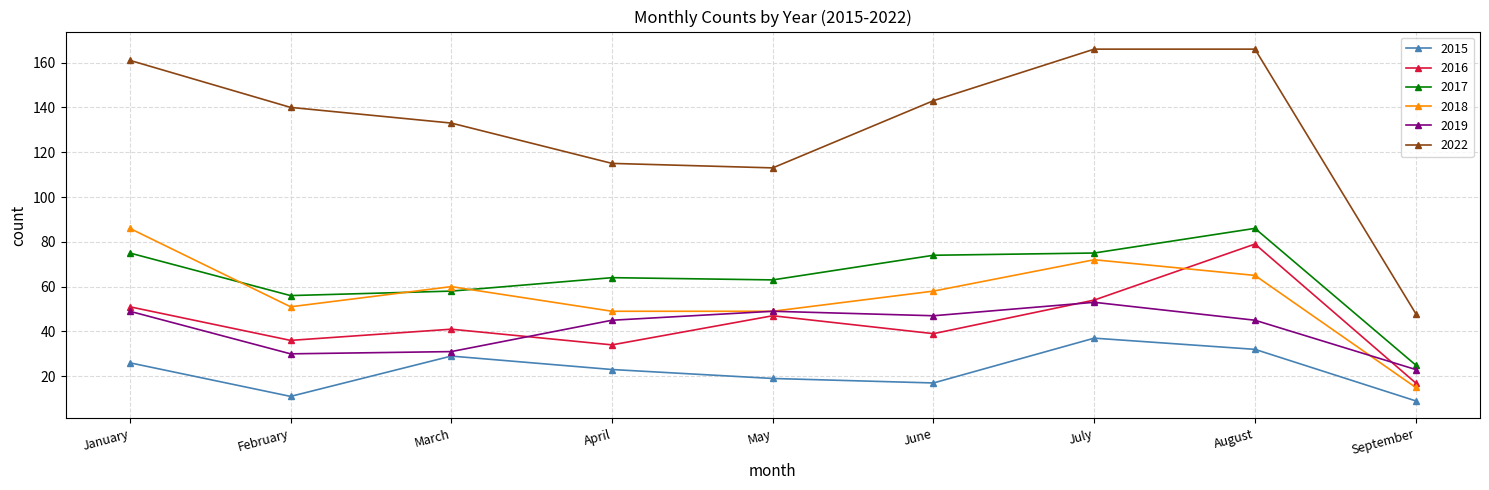

At which label does 2016 first exceed 41?

January